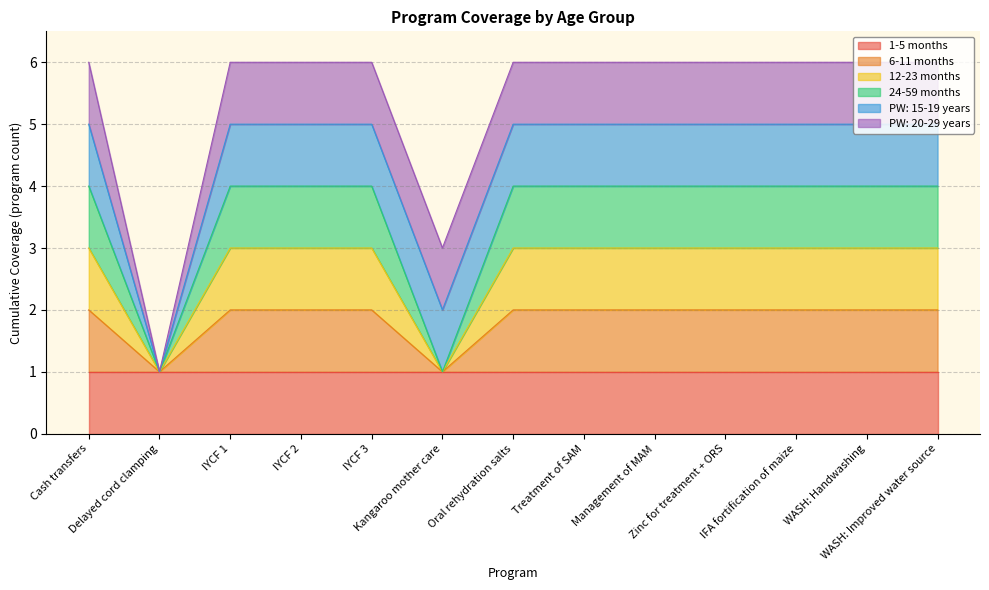

Does the chart display data point markers on the line(s)?

No